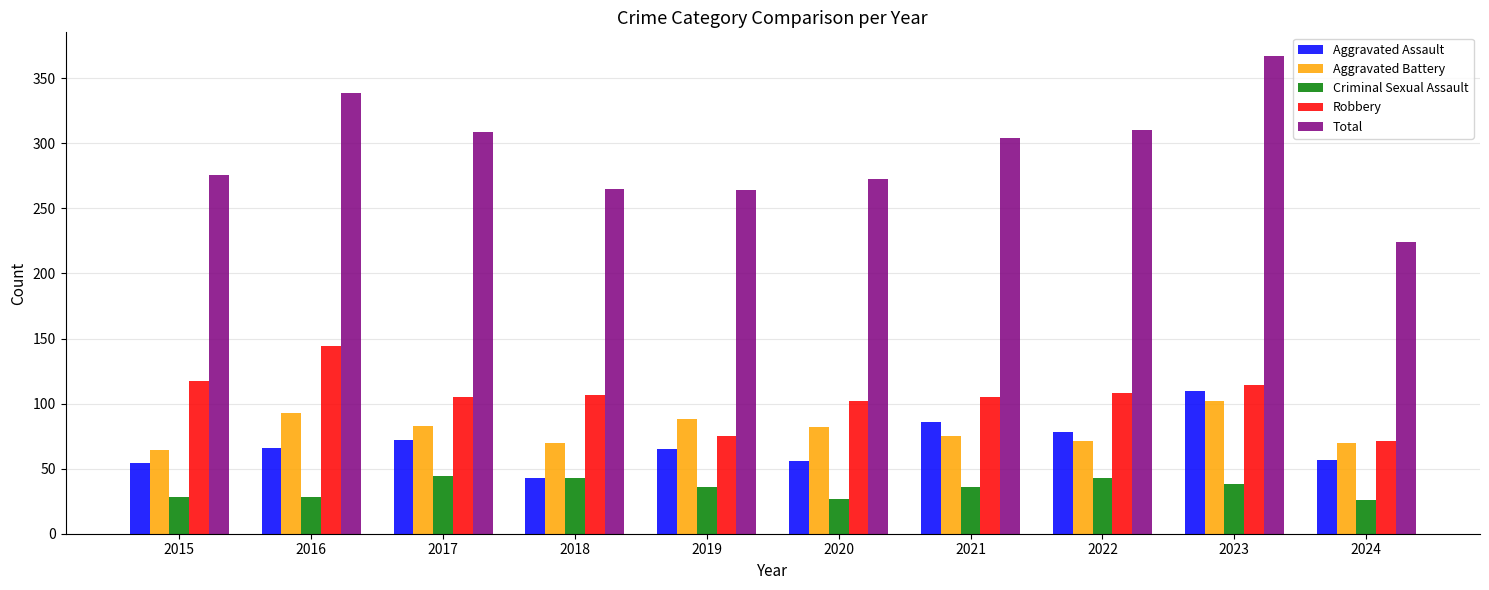

At 2017, list the series in order from smallest to largest.

Criminal Sexual Assault, Aggravated Assault, Aggravated Battery, Robbery, Total